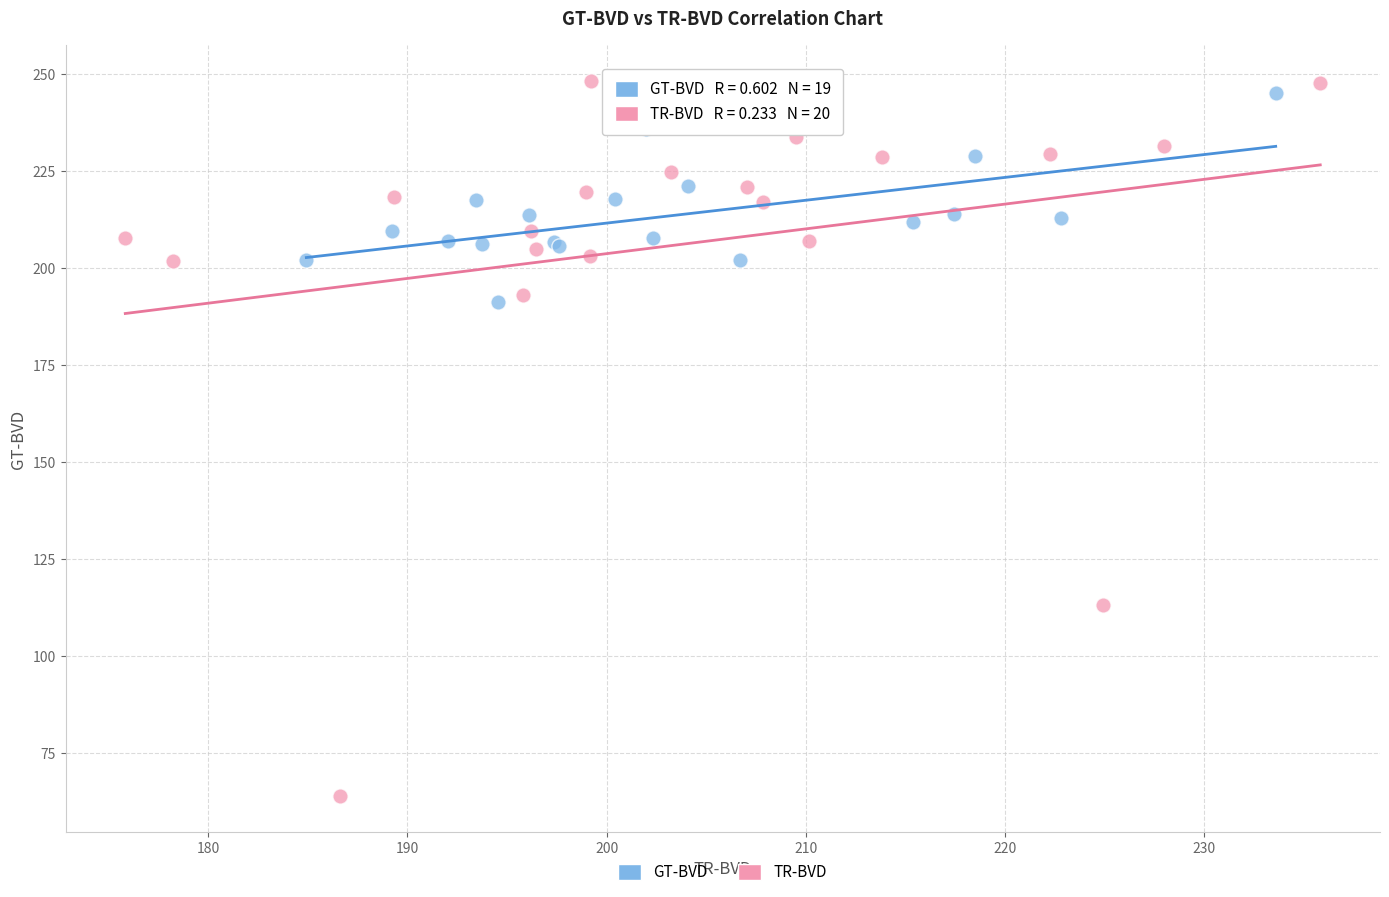

Which series has the widest spread of Y values?

TR-BVD